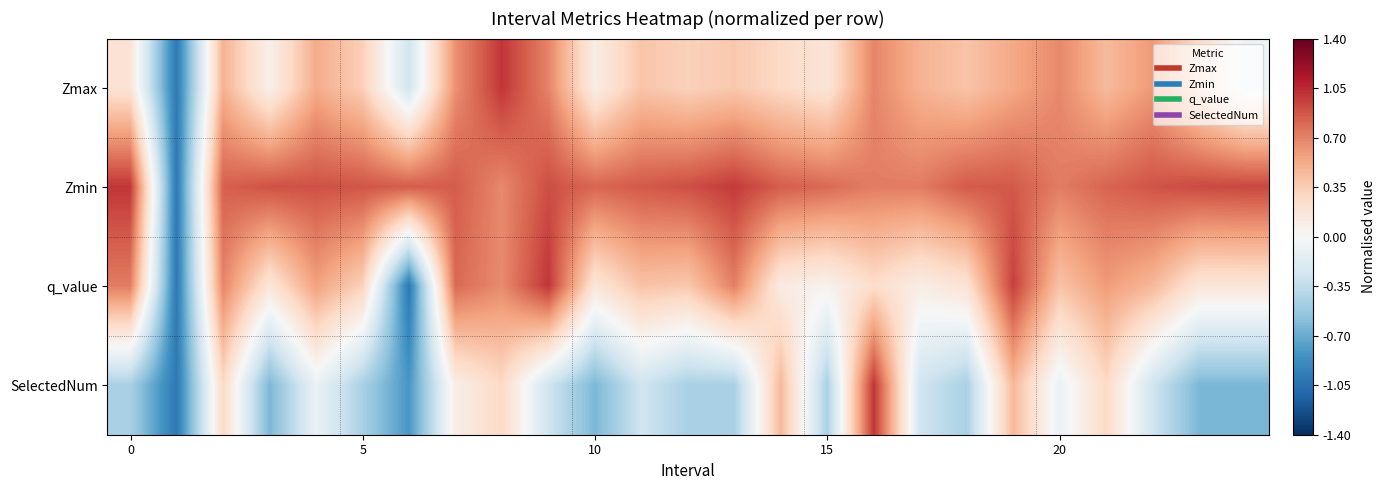

Which category has the highest value across all series?

8